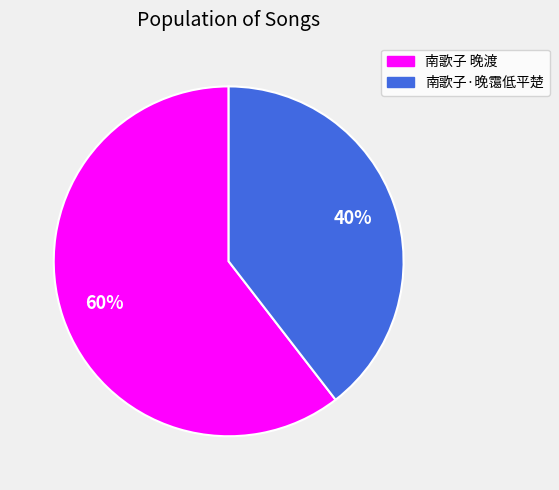

Which has a higher value, 南歌子·晚霭低平楚 or 南歌子 晚渡?

南歌子 晚渡